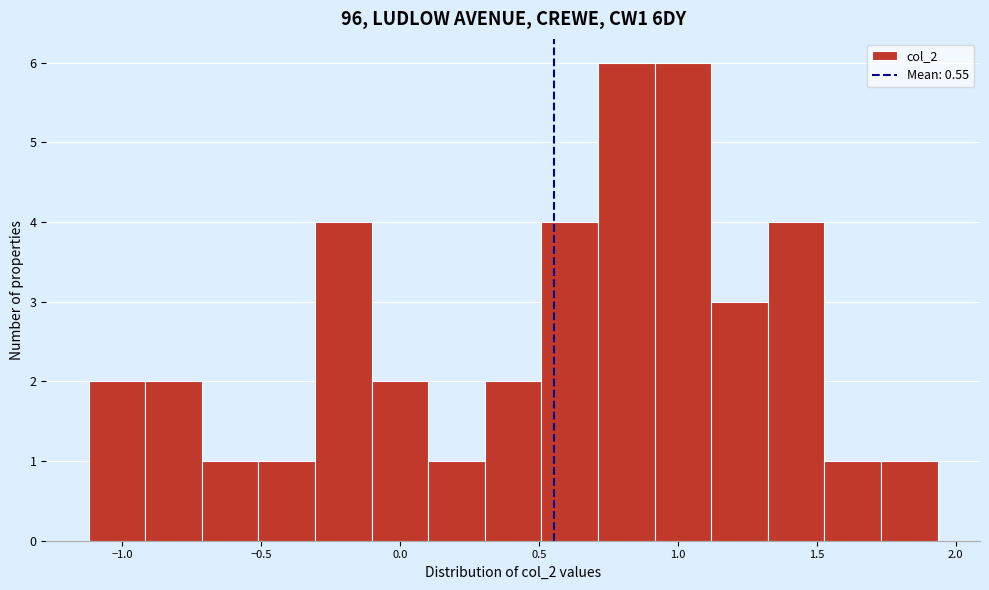

Reading left to right, transcribe this chart: for each bar, give the range it covers on the x-axis and its height. Neither the bar edges nor the heights are printed on the chart, so give them approximately, as read against the axes.

-1.10 to -0.90: 2
-0.90 to -0.70: 2
-0.70 to -0.50: 1
-0.50 to -0.30: 1
-0.30 to -0.10: 4
-0.10 to 0.10: 2
0.10 to 0.30: 1
0.30 to 0.50: 2
0.50 to 0.70: 4
0.70 to 0.90: 6
0.90 to 1.10: 6
1.10 to 1.30: 3
1.30 to 1.55: 4
1.55 to 1.75: 1
1.75 to 1.95: 1